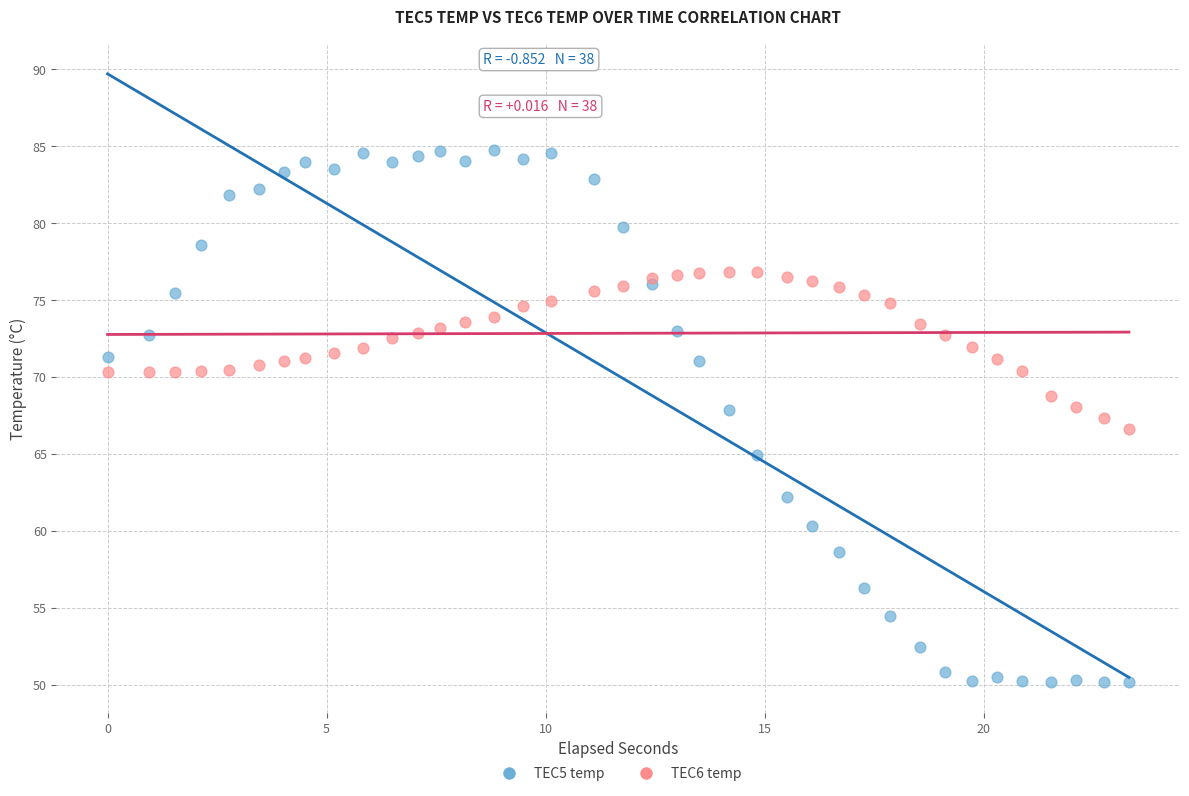

Which series reaches the maximum Y coordinate?

TEC5 temp